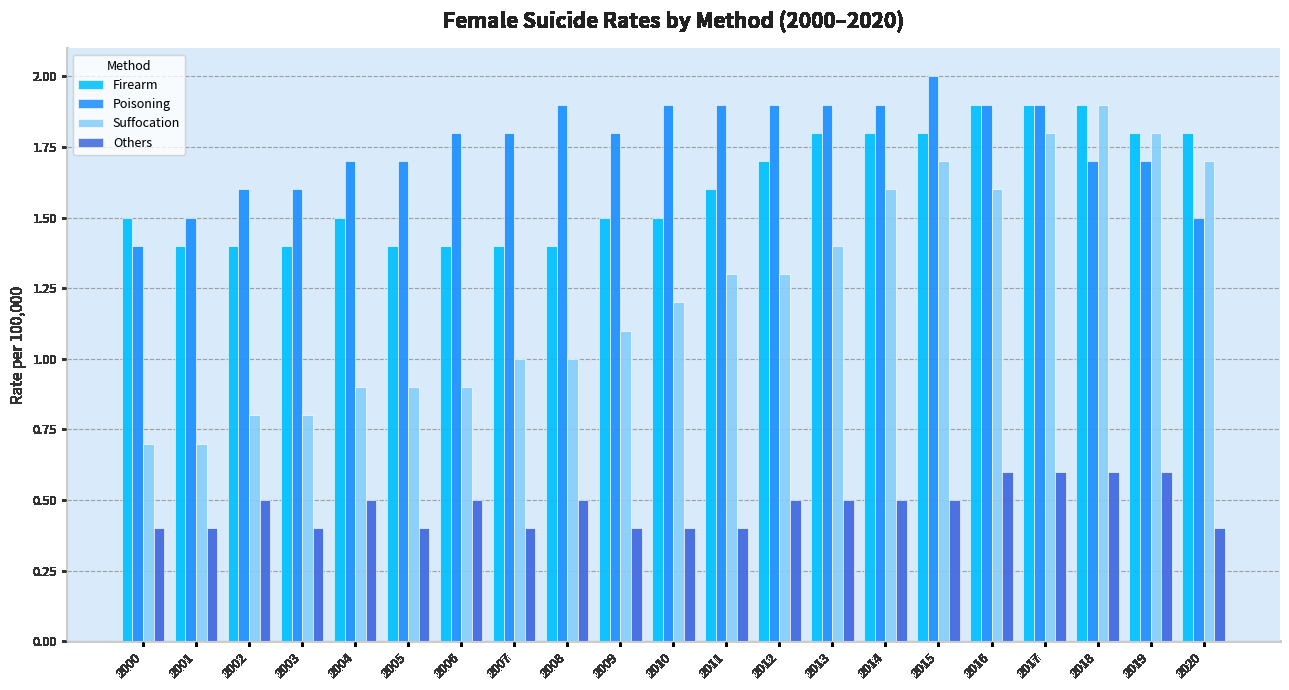

Reading left to right, extract all data points from this chart.

Firearm: 2000=1.5	2001=1.4	2002=1.4	2003=1.4	2004=1.5	2005=1.4	2006=1.4	2007=1.4	2008=1.4	2009=1.5	2010=1.5	2011=1.6	2012=1.7	2013=1.8	2014=1.8	2015=1.8	2016=1.9	2017=1.9	2018=1.9	2019=1.8	2020=1.8
Poisoning: 2000=1.4	2001=1.5	2002=1.6	2003=1.6	2004=1.7	2005=1.7	2006=1.8	2007=1.8	2008=1.9	2009=1.8	2010=1.9	2011=1.9	2012=1.9	2013=1.9	2014=1.9	2015=2.0	2016=1.9	2017=1.9	2018=1.7	2019=1.7	2020=1.5
Suffocation: 2000=0.7	2001=0.7	2002=0.8	2003=0.8	2004=0.9	2005=0.9	2006=0.9	2007=1.0	2008=1.0	2009=1.1	2010=1.2	2011=1.3	2012=1.3	2013=1.4	2014=1.6	2015=1.7	2016=1.6	2017=1.8	2018=1.9	2019=1.8	2020=1.7
Others: 2000=0.4	2001=0.4	2002=0.5	2003=0.4	2004=0.5	2005=0.4	2006=0.5	2007=0.4	2008=0.5	2009=0.4	2010=0.4	2011=0.4	2012=0.5	2013=0.5	2014=0.5	2015=0.5	2016=0.6	2017=0.6	2018=0.6	2019=0.6	2020=0.4